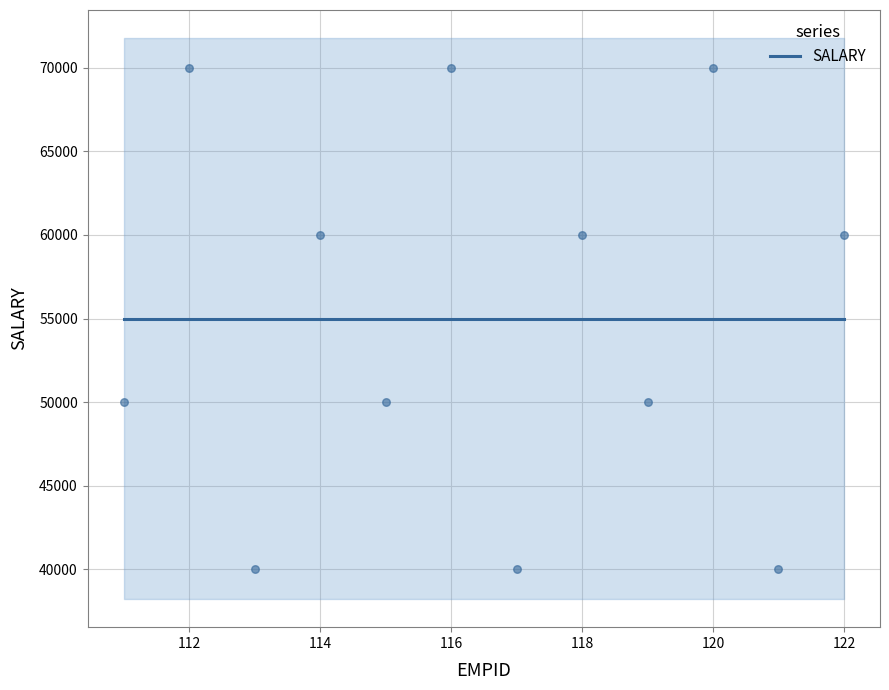

What is the ratio of the value at 122 to the value at 121?

1.5